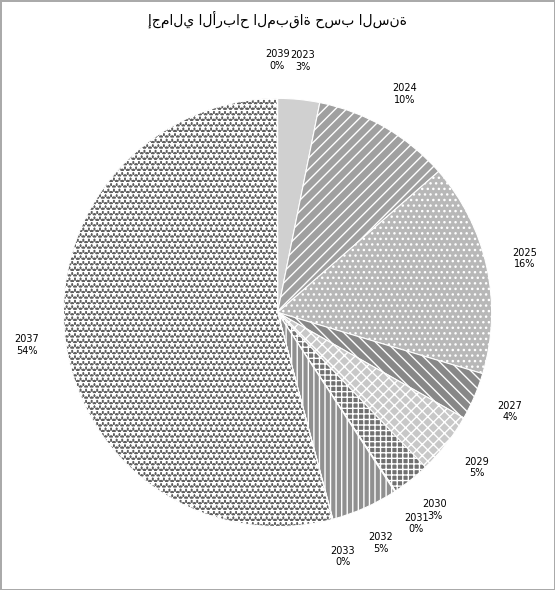

To the nearest percent, what is the average slice percentage?

9%